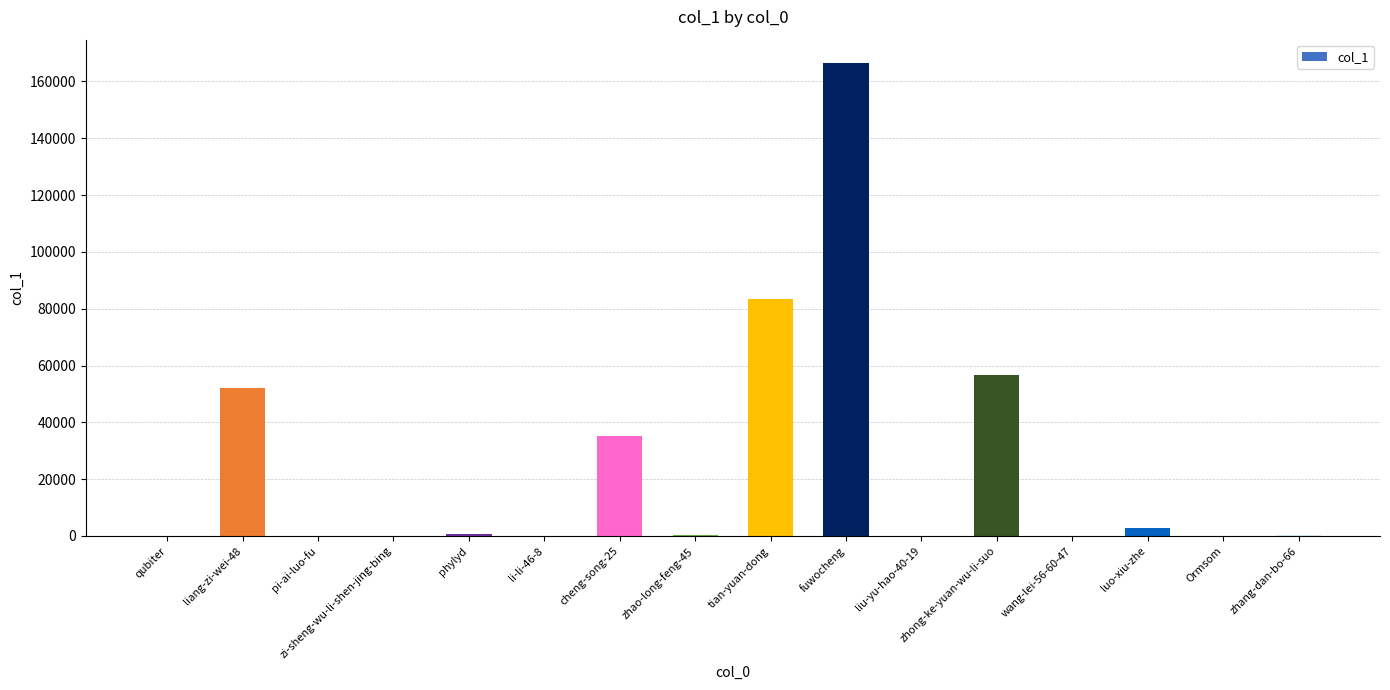

The value at fuwocheng is 166403. True or false?

True